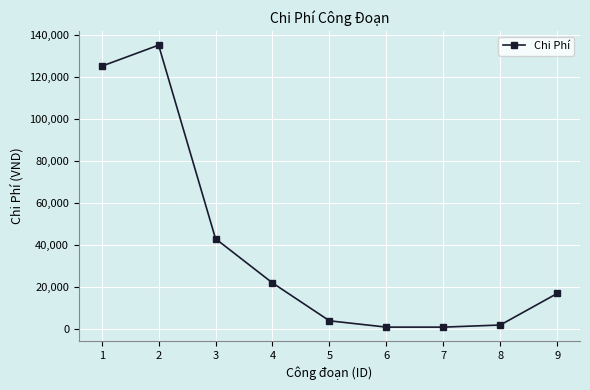

The chart shows a value of 22000 at 4. True or false?

True